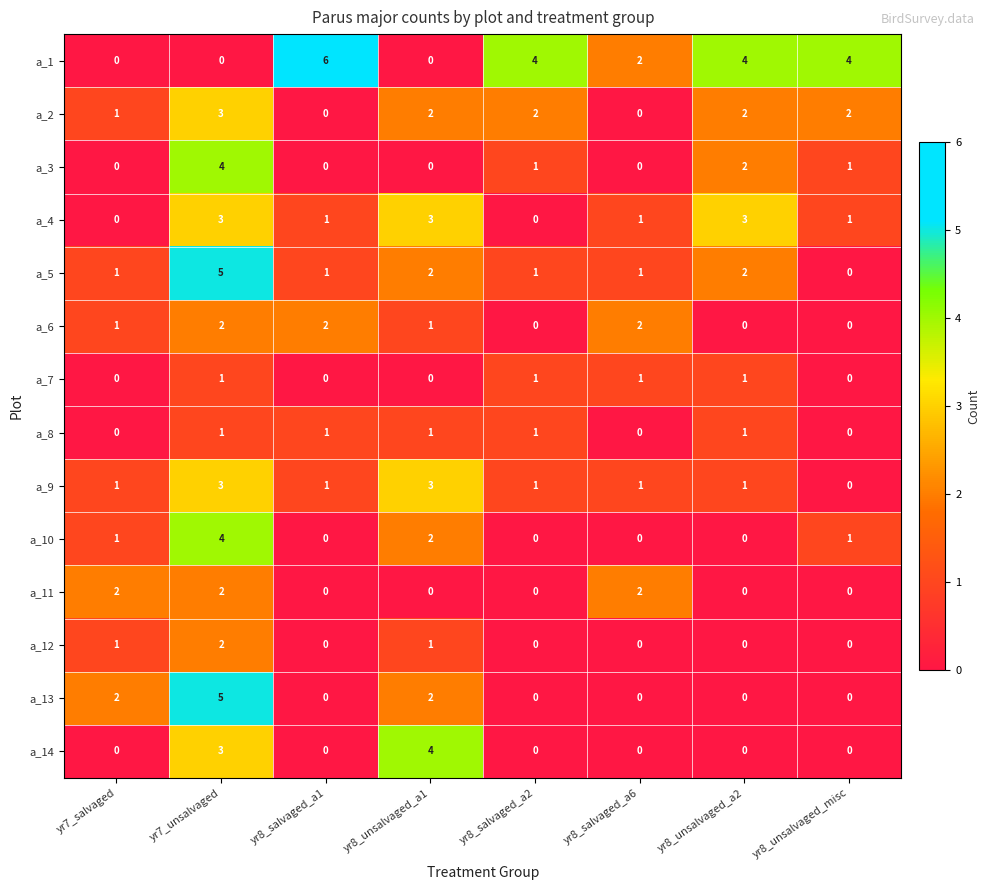

Which series has the largest range (max minus min)?

a_1